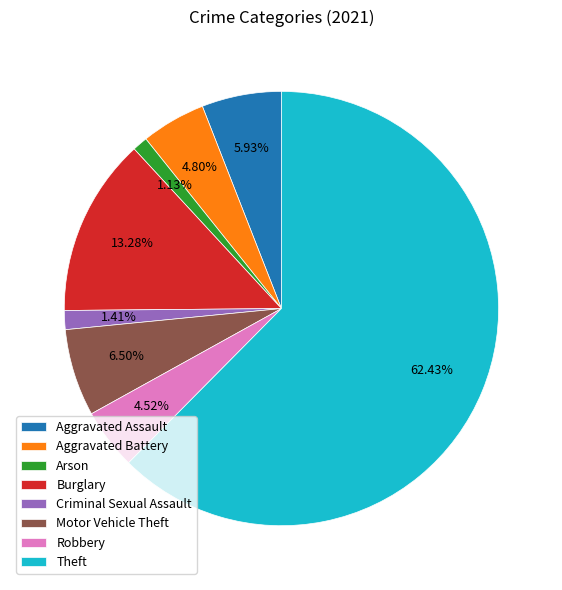

To the nearest percent, what portion does Motor Vehicle Theft represent?

6%